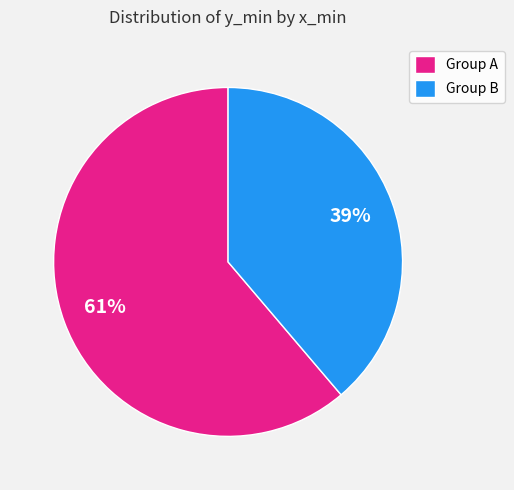

Is it true that Group A is 61% of the pie?

True